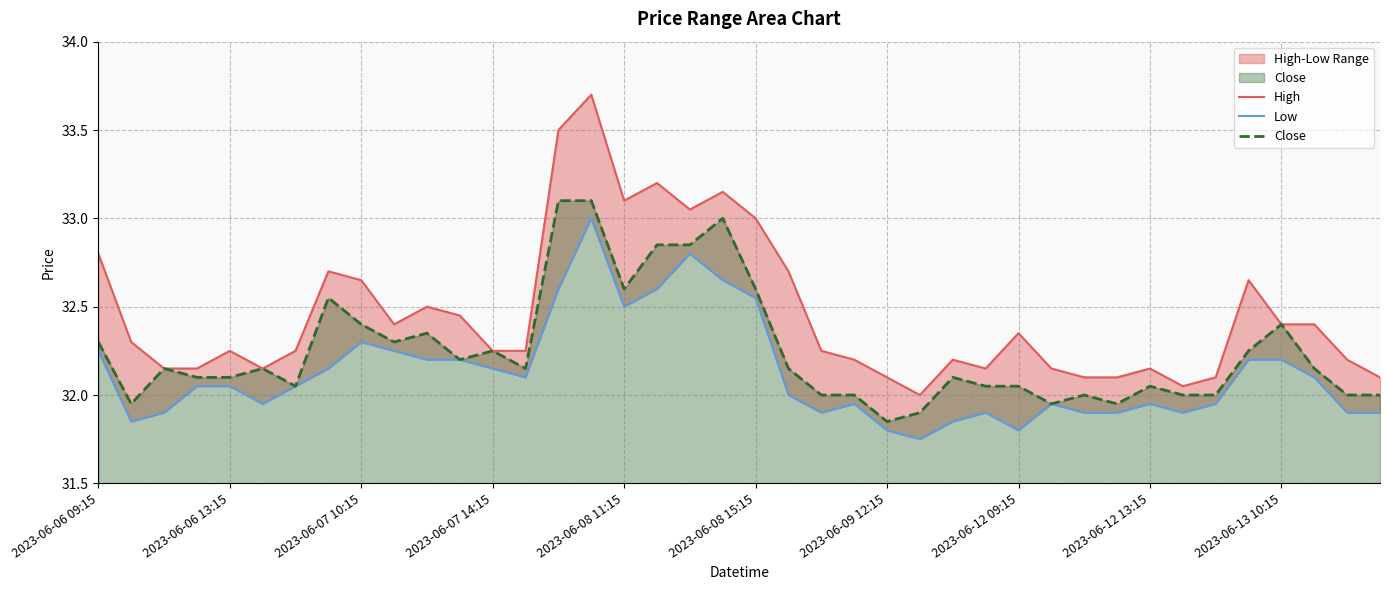

True or false: Close and Low cross at least once.

False